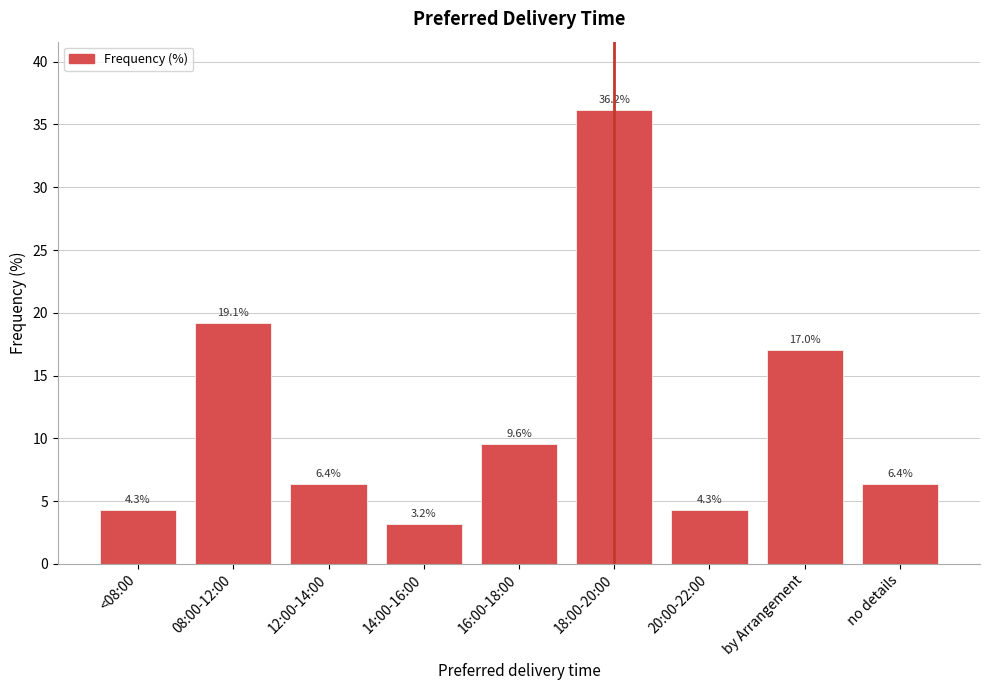

Where is the data nearest to the value 19?

08:00-12:00